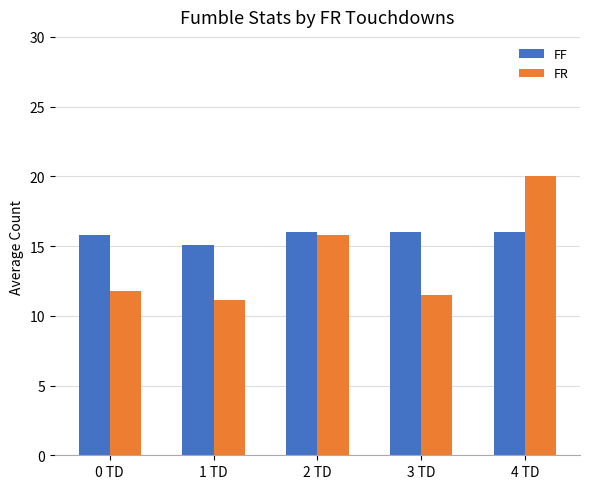

Reading left to right, transcribe all the data shown in this chart.

FF: 15.8	15.1	16.0	16.0	16.0
FR: 11.8	11.1	15.8	11.5	20.0